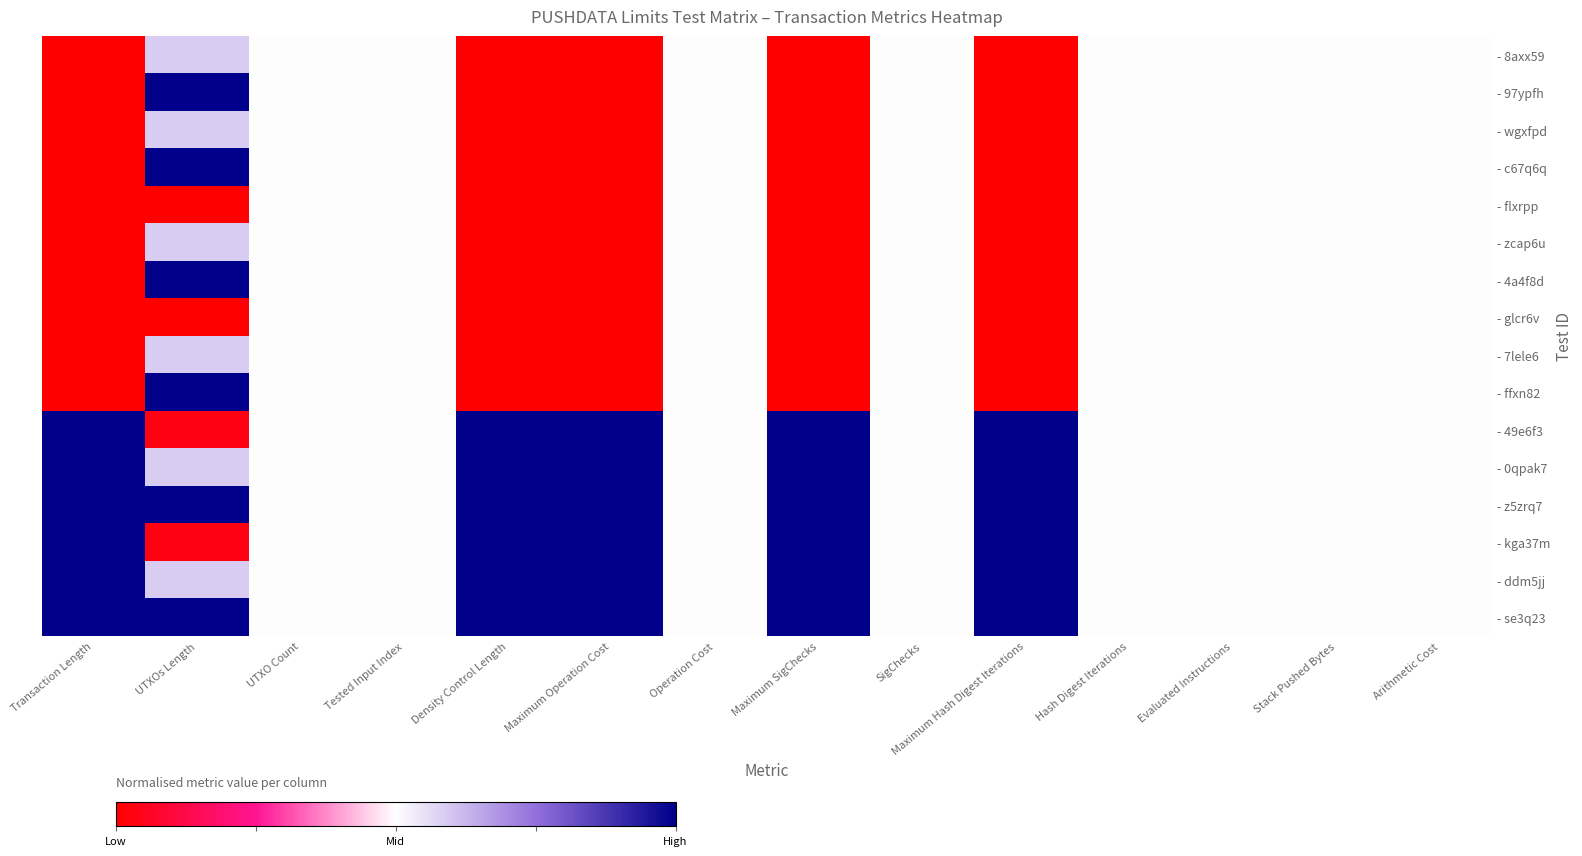

At which category is the sum across all series the highest?

UTXOs Length